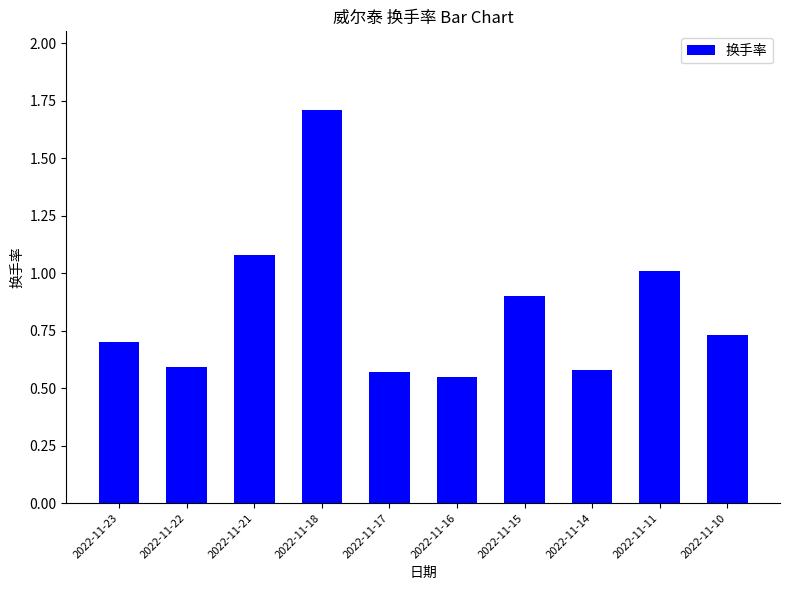

Between 2022-11-14 and 2022-11-11, which is larger?

2022-11-11